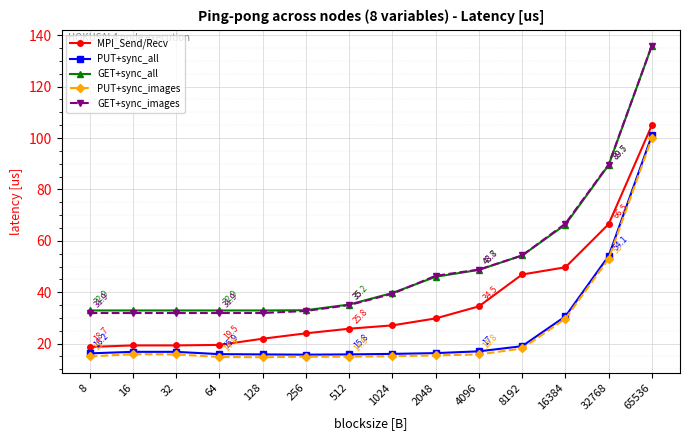

The GET+sync_all series shows 89.5 at 32768. True or false?

True